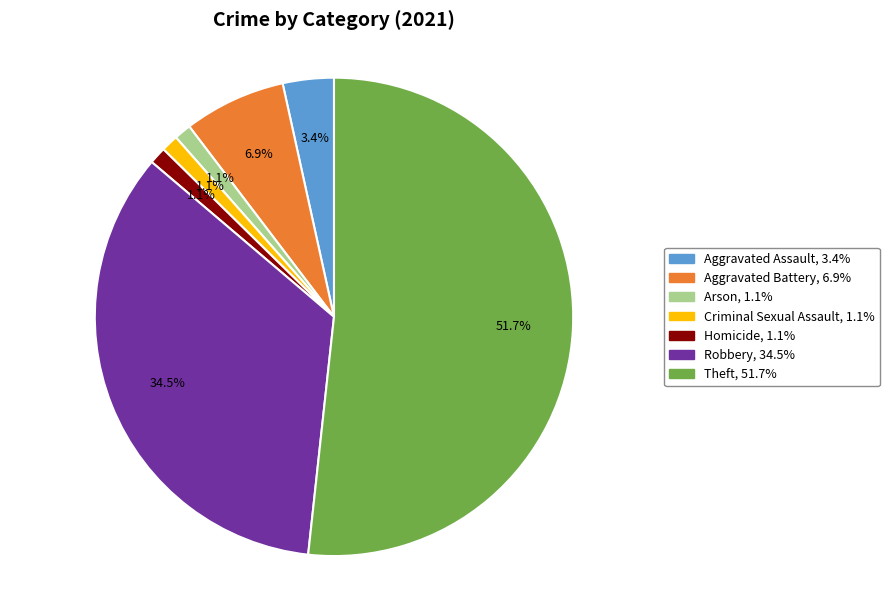

To the nearest percent, what portion does Arson represent?

1%